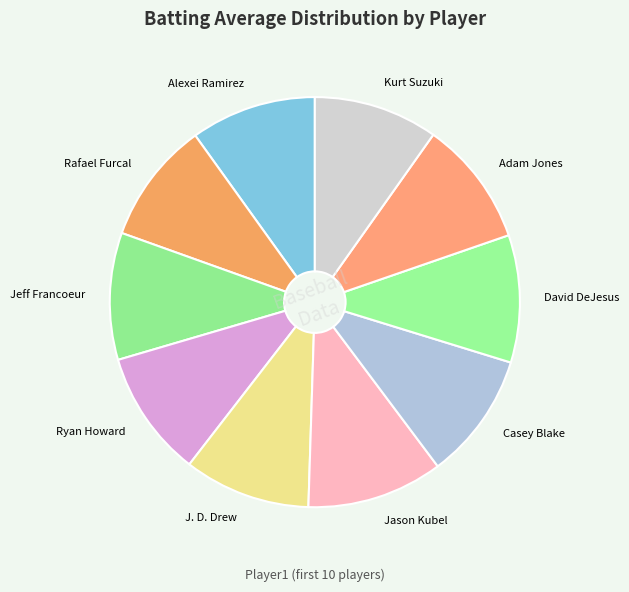

Does Ryan Howard account for over 50% of the chart?

No